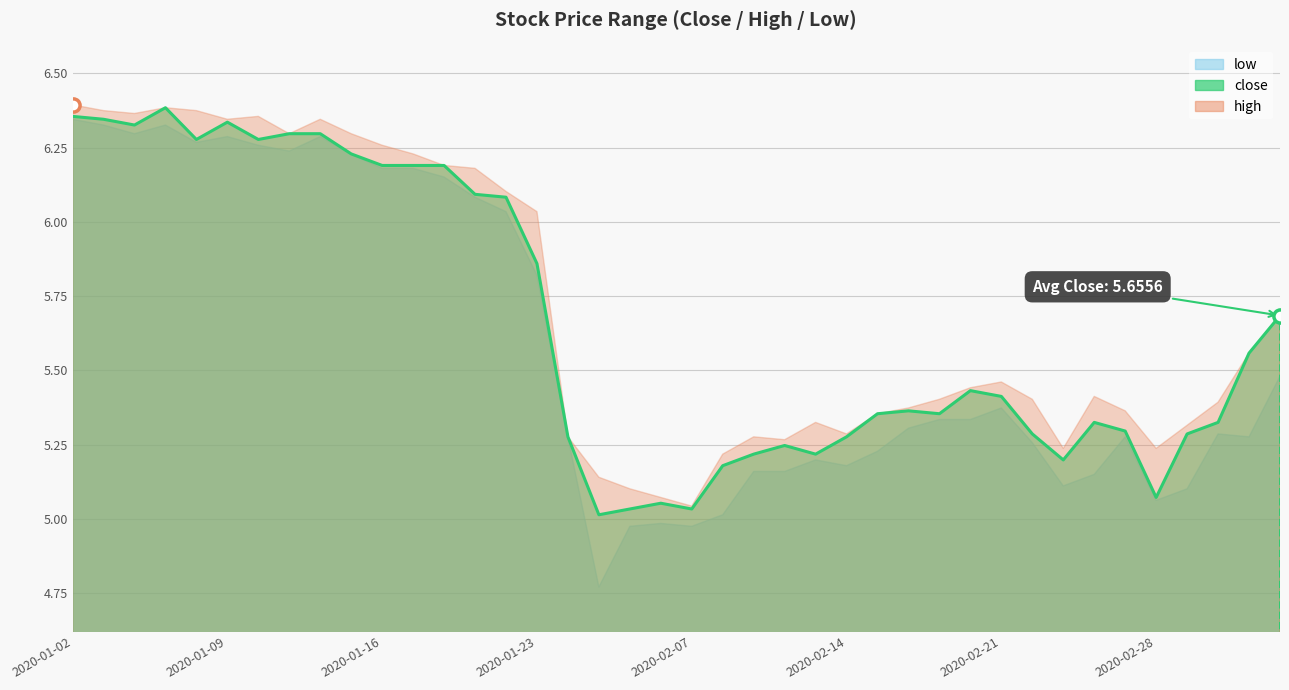

Approximately how many times larger is the value at 14 compared to 9?

1.0